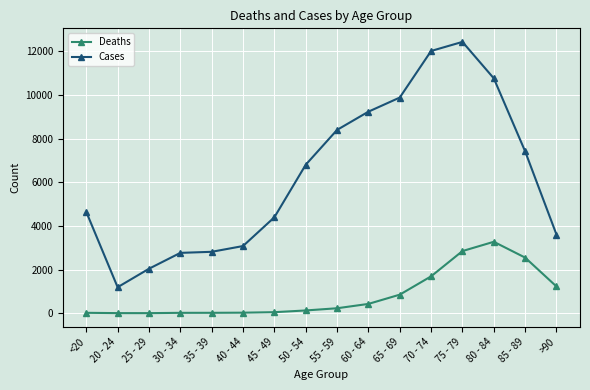

How many values in the Deaths series are below 227?

8